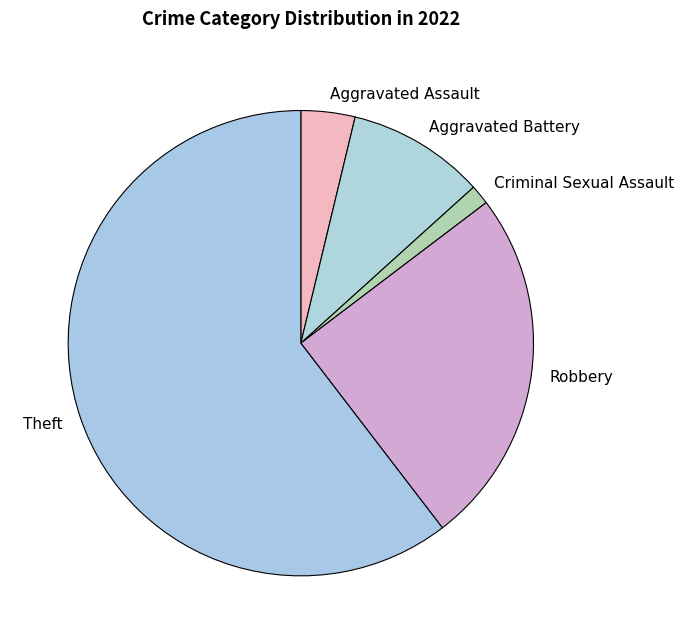

Does Theft represent more than half of the total?

Yes